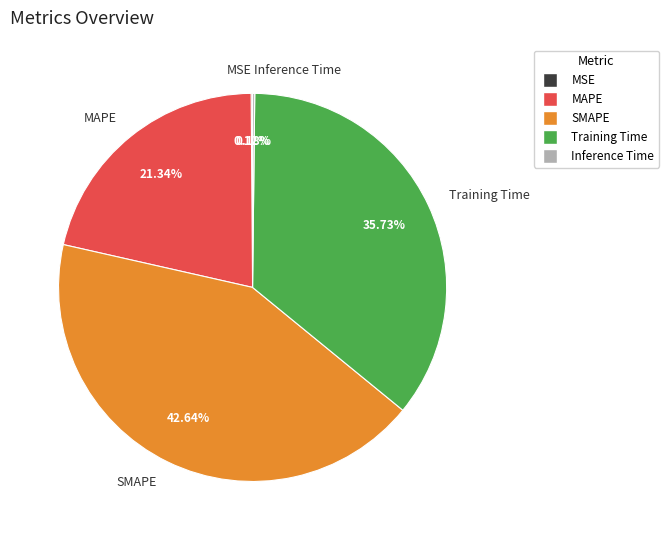

Is there a majority slice in this chart?

No